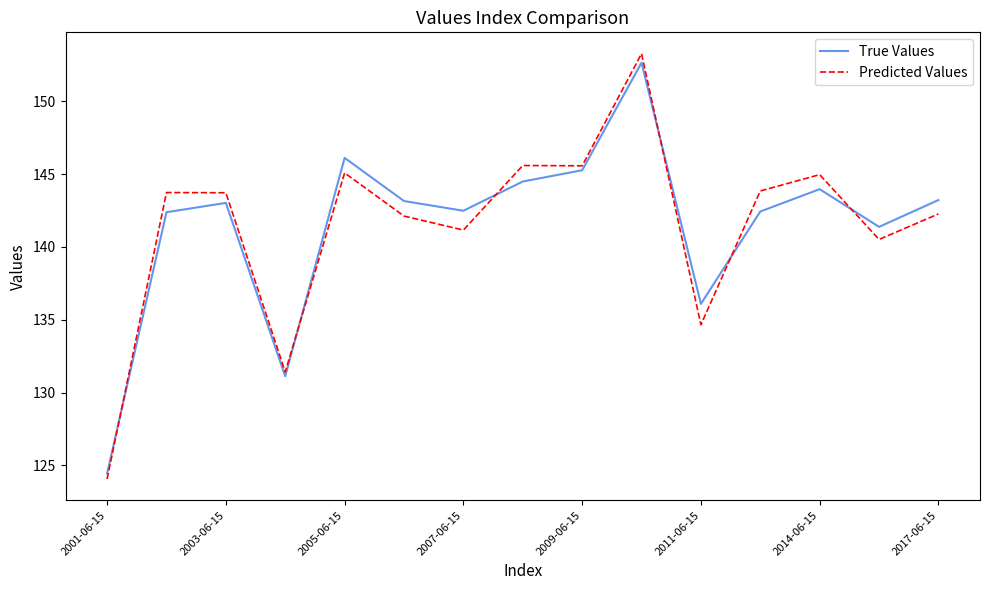

Which series has the widest spread of values?

Predicted Values